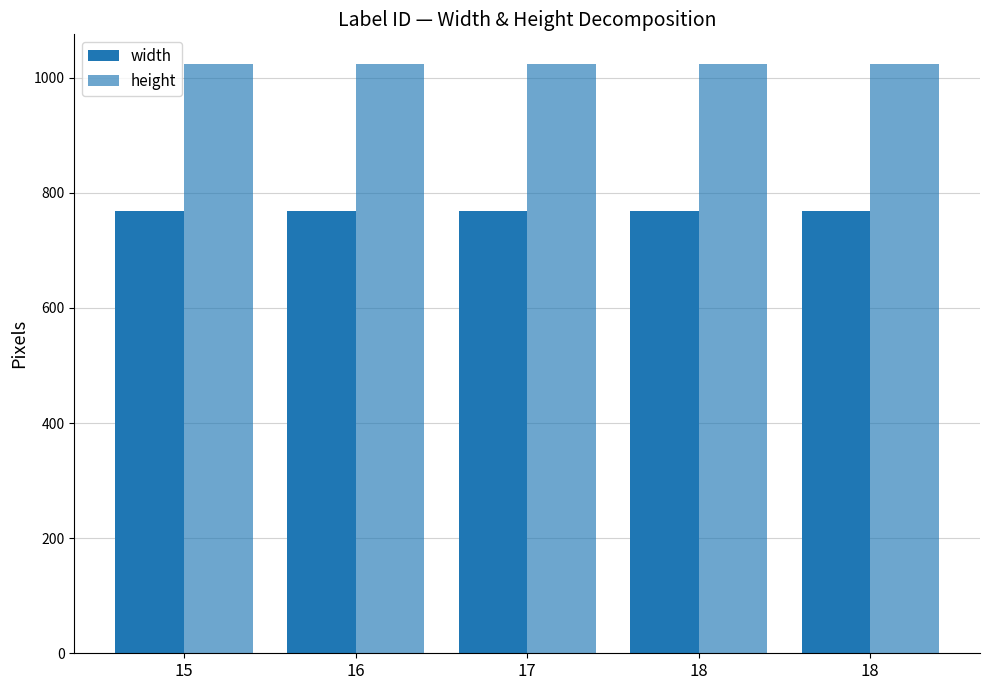

What is the maximum value for width?

768